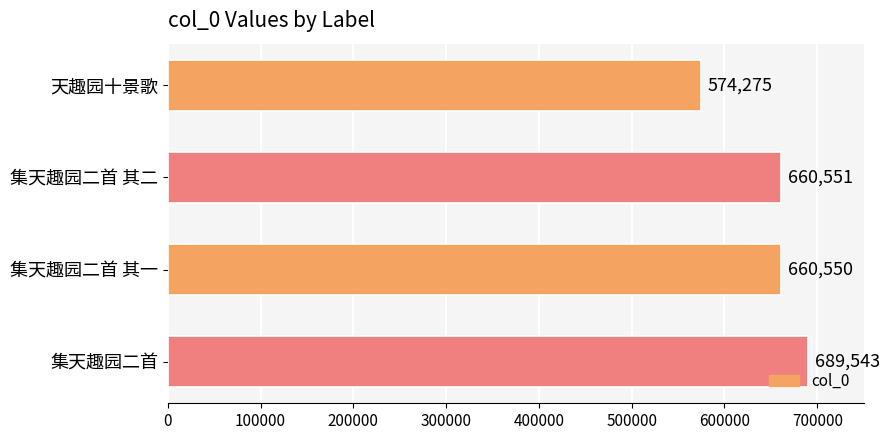

Read the value at 天趣园十景歌, to the nearest 10.

574280